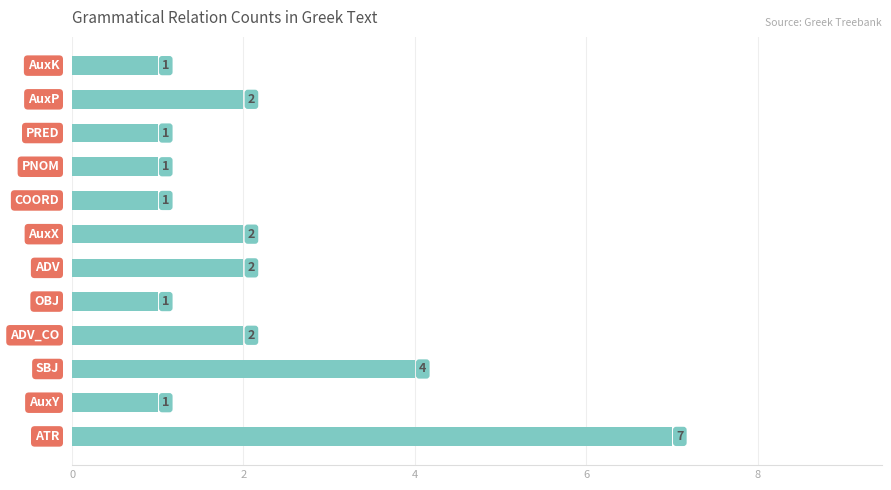

Are the bars horizontal?

Yes